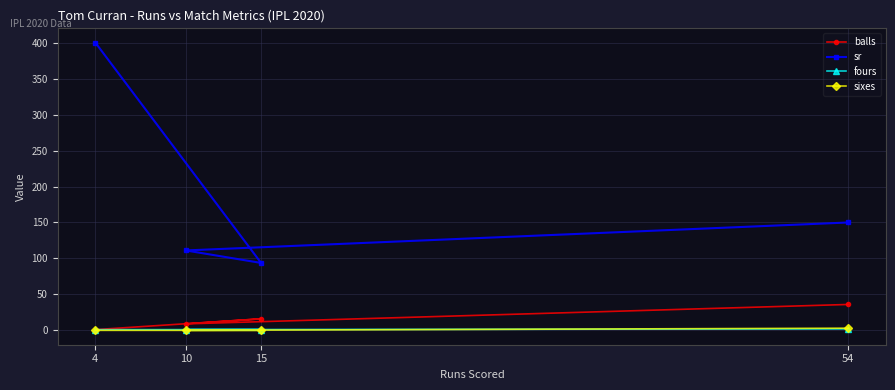

How many interior local peaks does the balls series have?

1